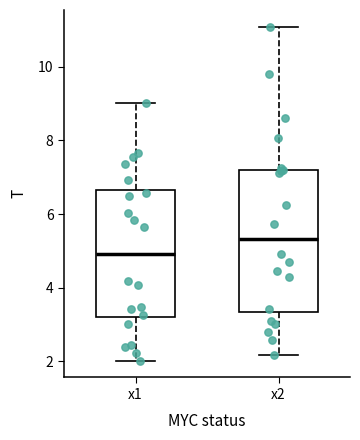

Reading left to right, read every box against the y-axis: the position of its median line, the range the box covers, and the ends of its whiskers. The values are not printed on the chart, so give them approximately, as read against the axis.

x1: median 5.0, box 3.2 to 6.6, whiskers 2.0 to 9.0
x2: median 5.4, box 3.4 to 7.2, whiskers 2.2 to 11.0